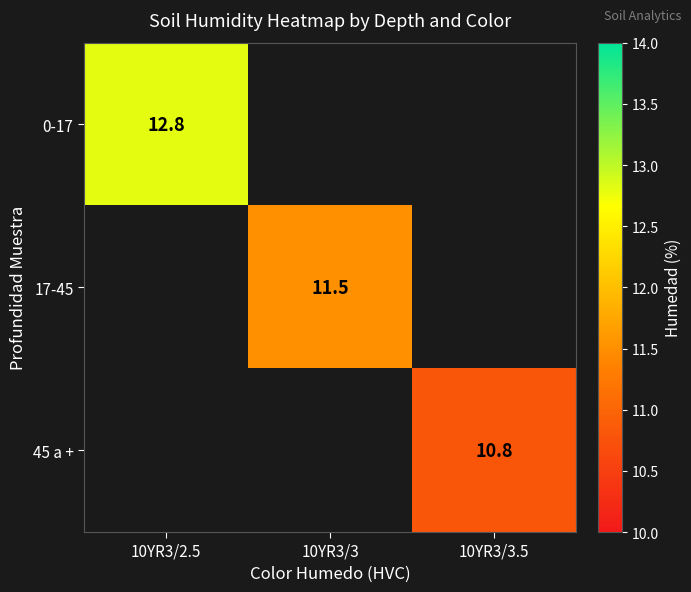

Is it true that 17-45 equals 11.5 at 10YR3/3?

True